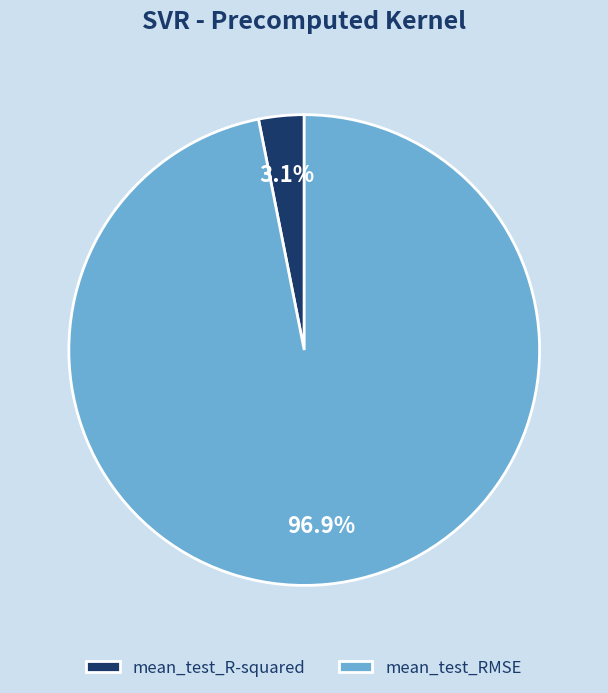

How many segments does this pie chart have?

2